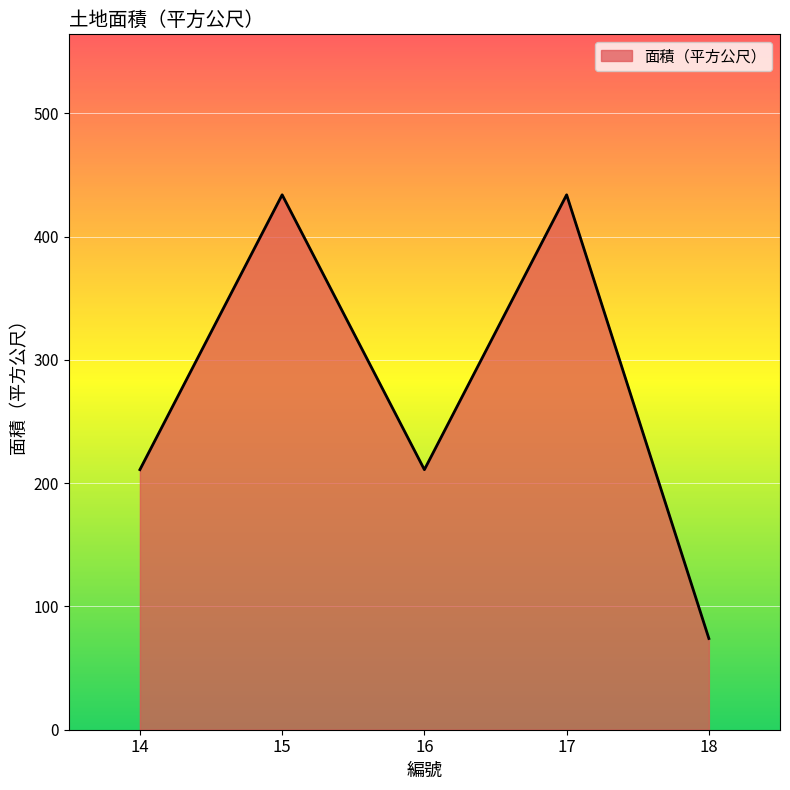

What is the greatest value displayed?

434